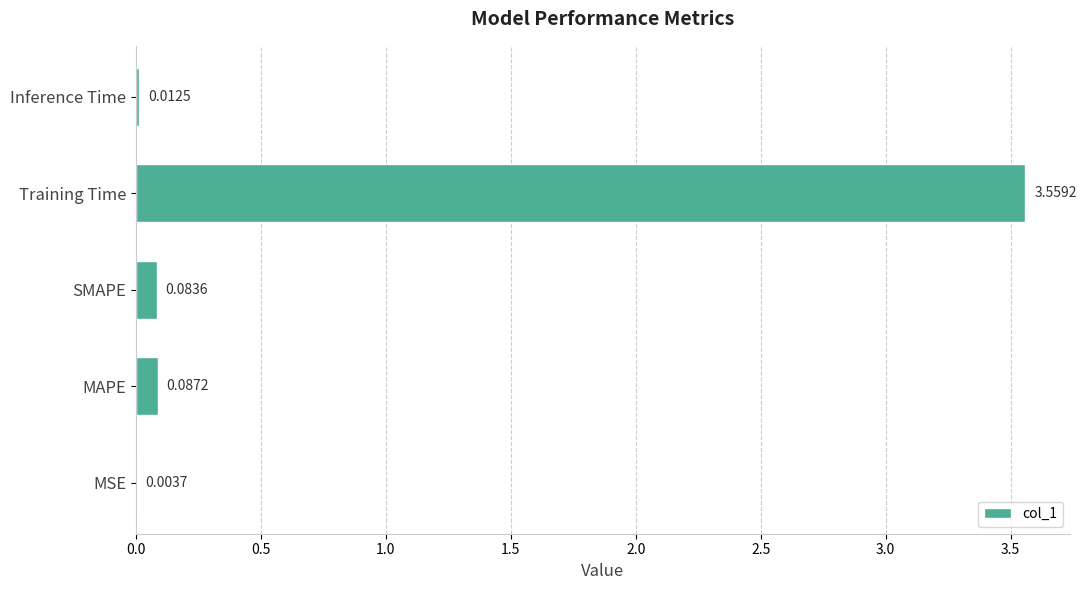

Where is the data nearest to the value 1?

MAPE